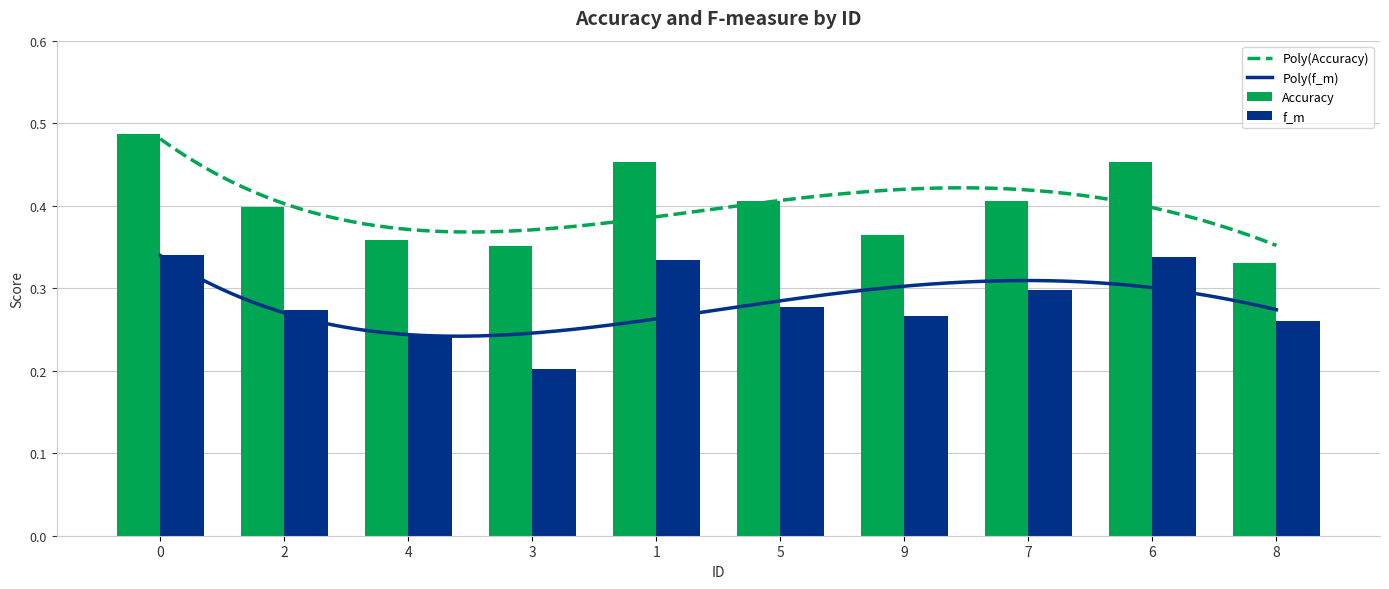

Does the chart contain stacked bars?

No